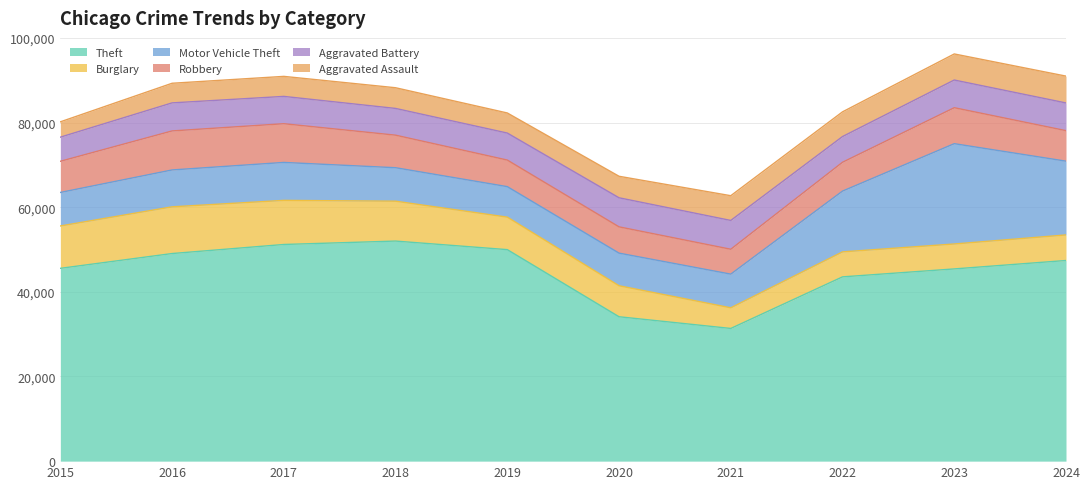

What is the difference between the maximum and minimum values in the Aggravated Battery series?

1166